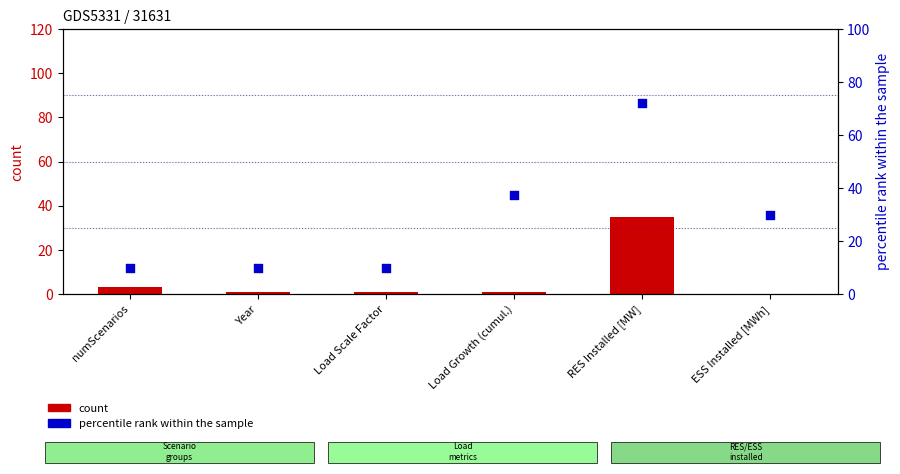

What are all the series names shown in the legend?

count, percentile rank within the sample